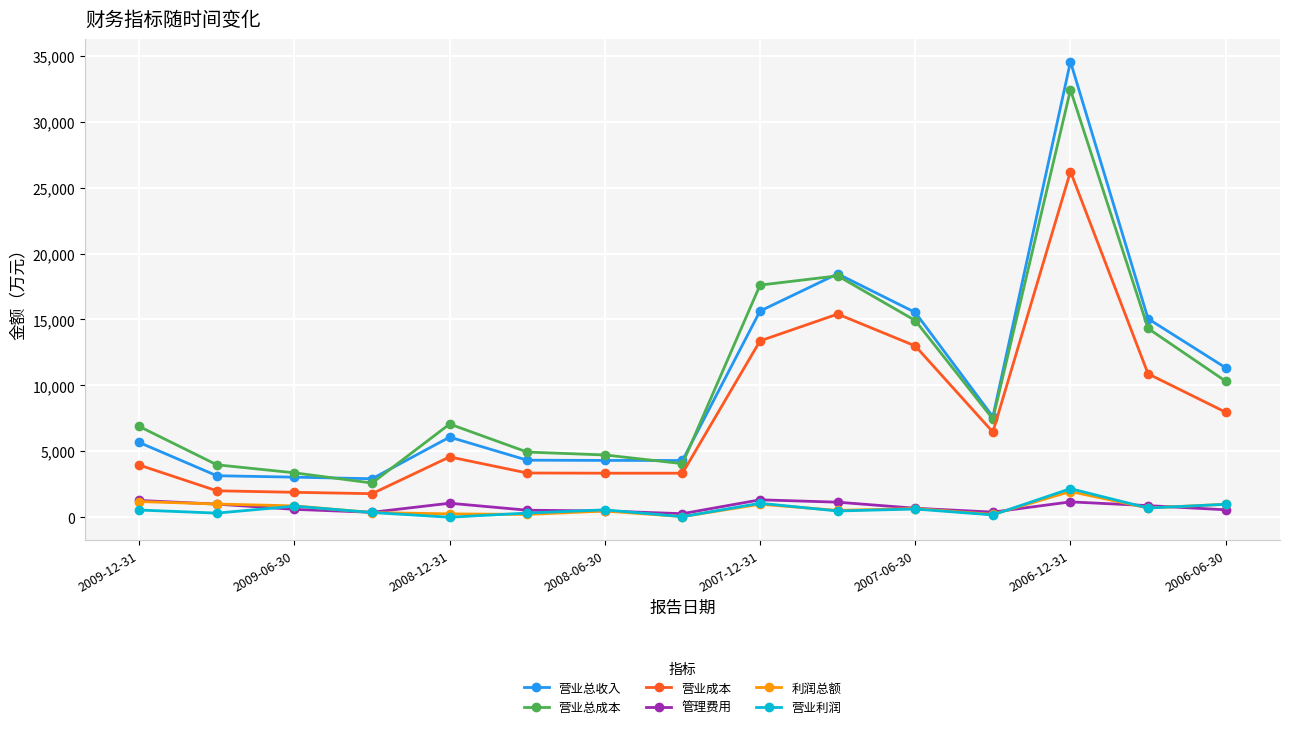

What is the highest value of the 营业总成本 series?

32427